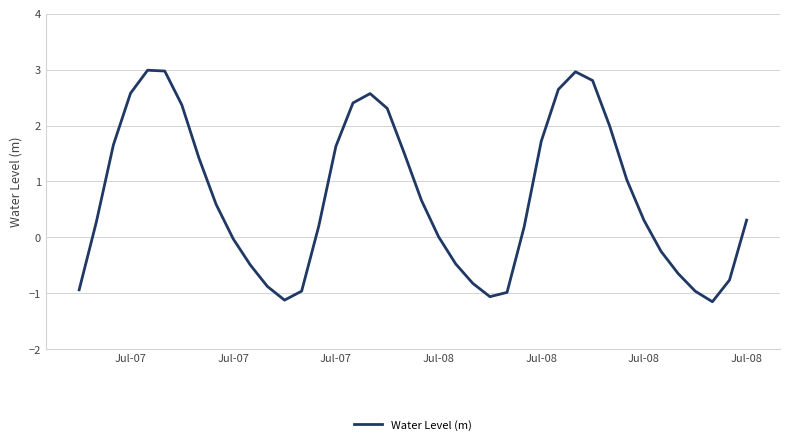

What is the smallest value displayed?

-1.2